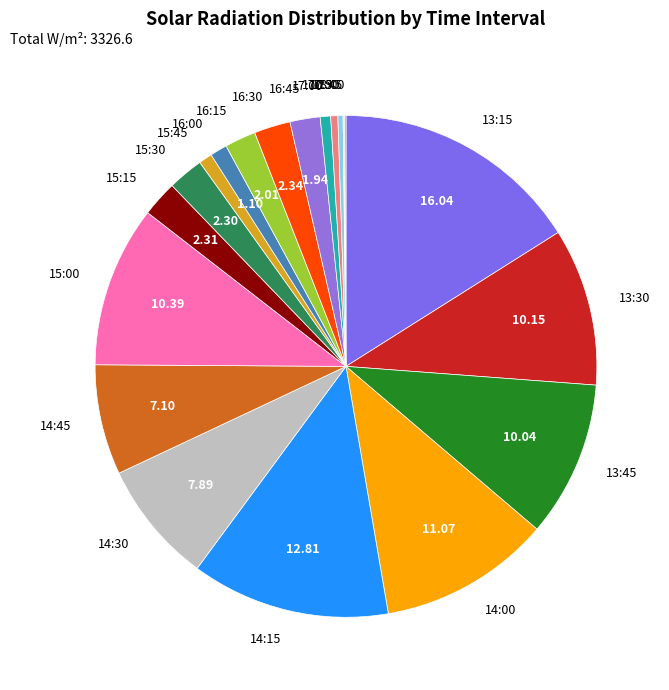

Approximately how many times larger is the value at 13:45 compared to 17:00?

15.0